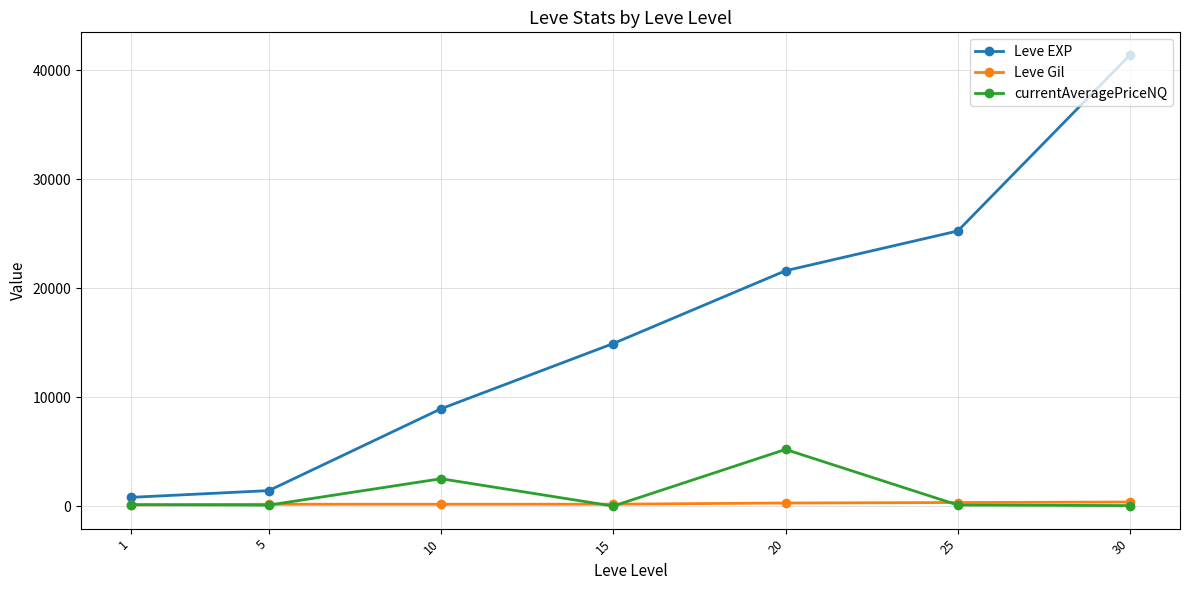

What is the maximum value shown in the chart?

41410.0